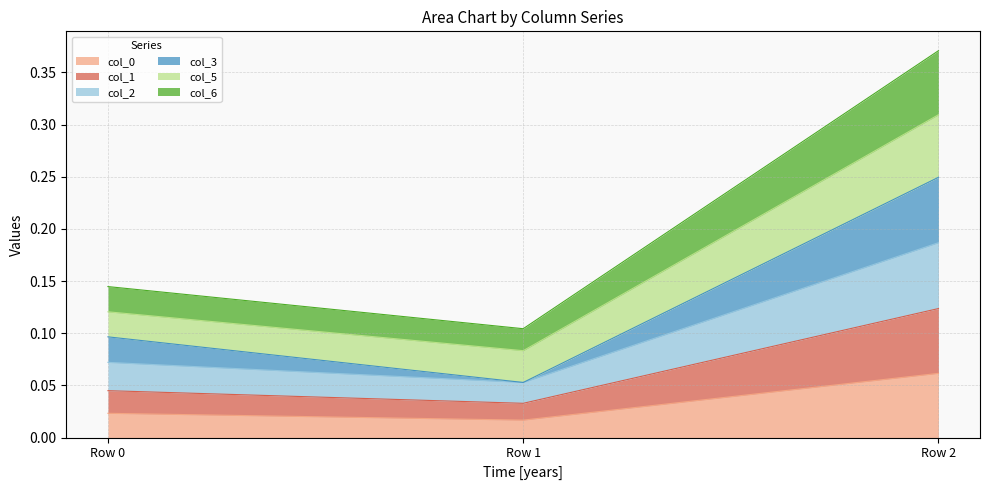

Where is col_0 nearest to the value 0?

Row 1